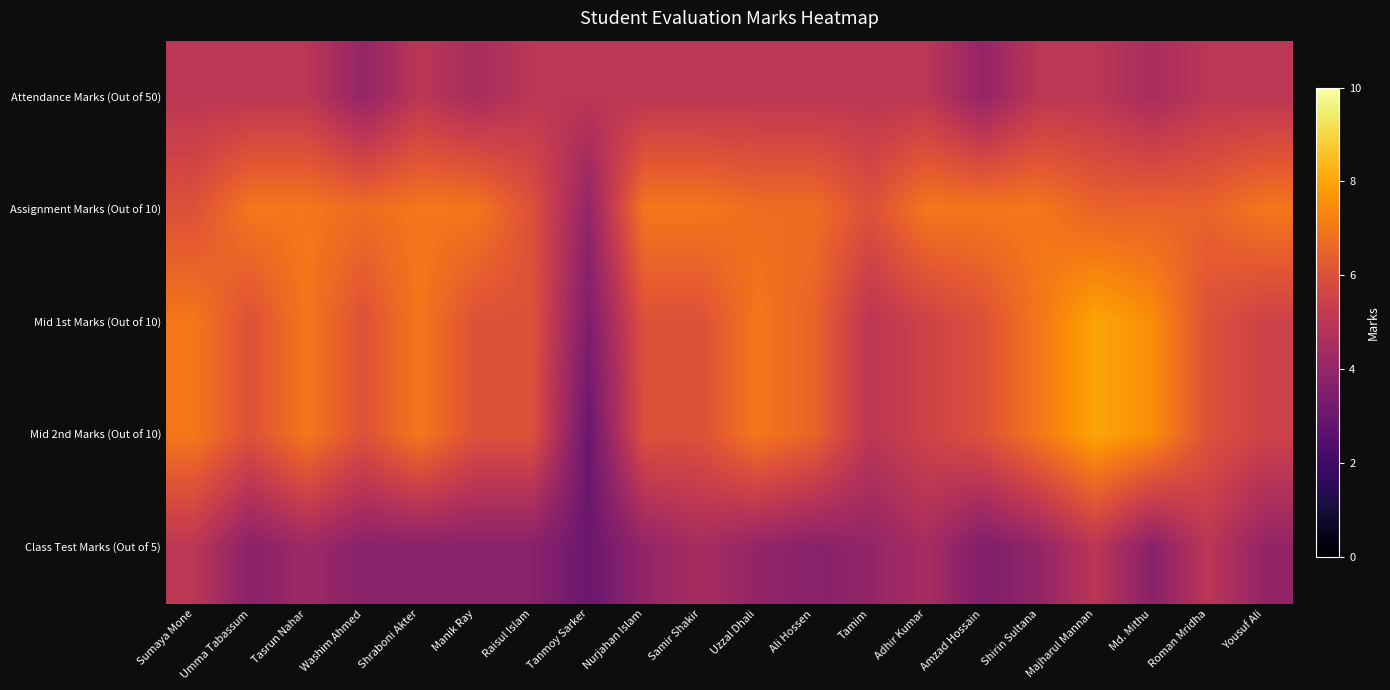

What is the greatest value displayed?

8.0